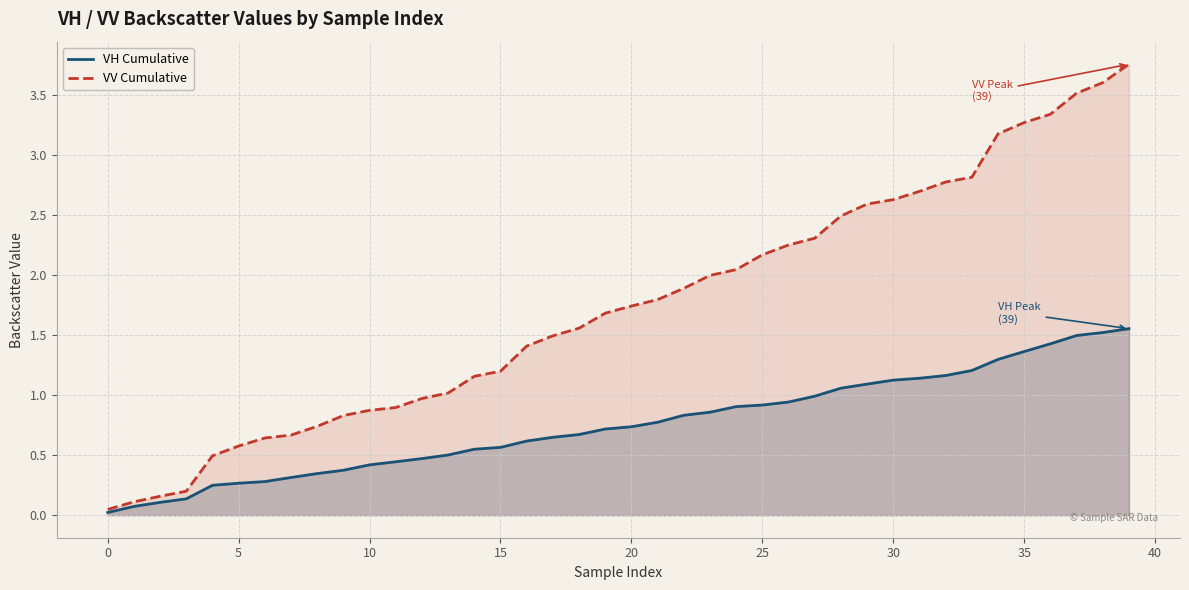

Does the chart display data point markers on the line(s)?

No